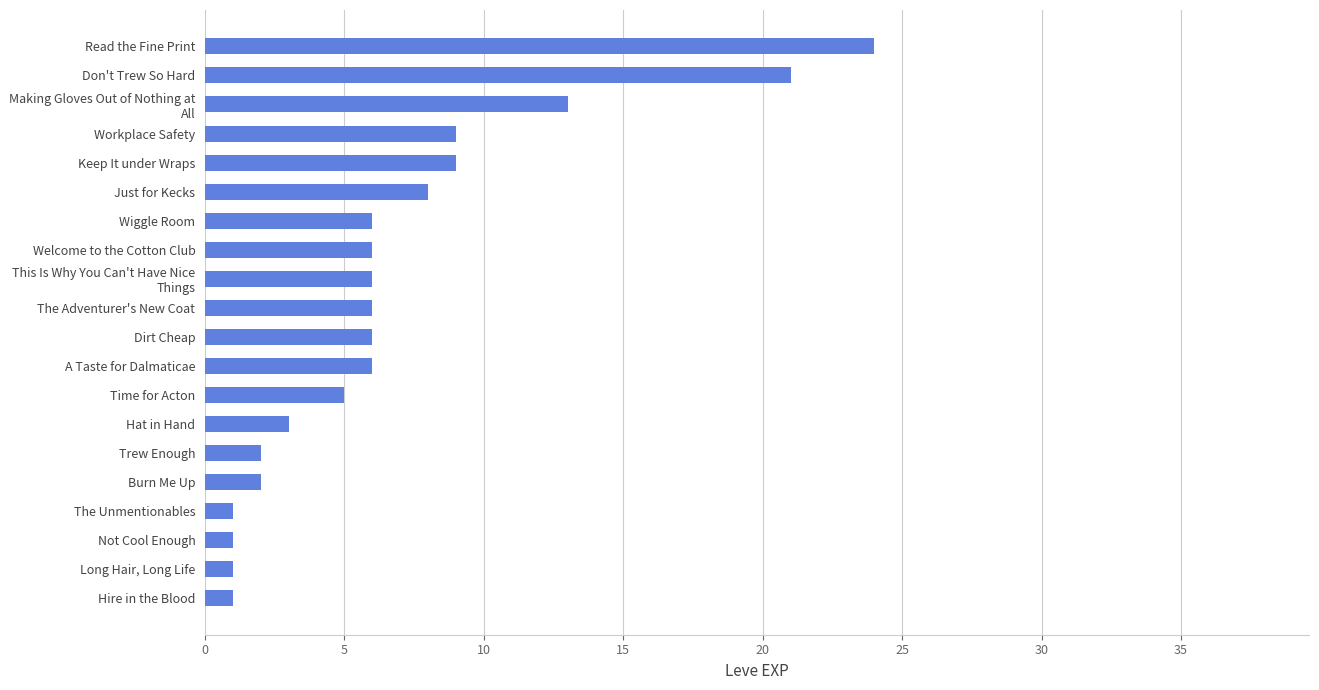

Is it true that the value at The Adventurer's New Coat is 6?

True